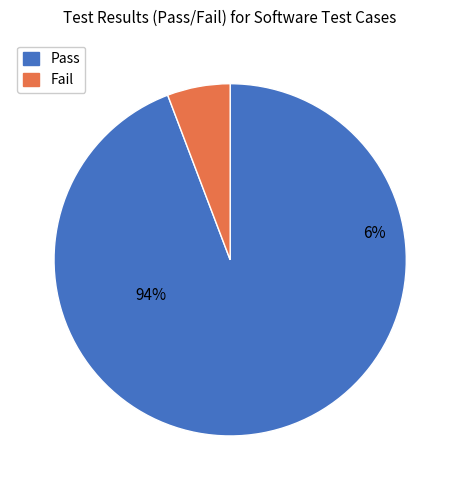

How many segments does this pie chart have?

2